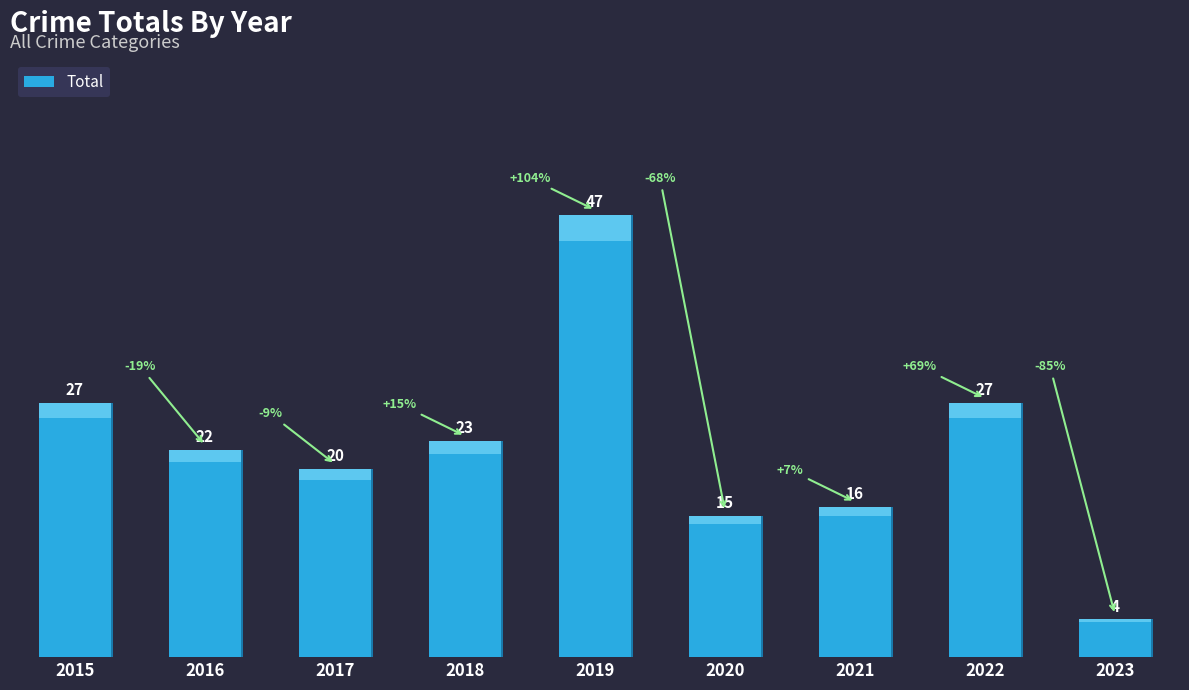

Rank the categories by value from lowest to highest.

2023, 2020, 2021, 2017, 2016, 2018, 2015, 2022, 2019